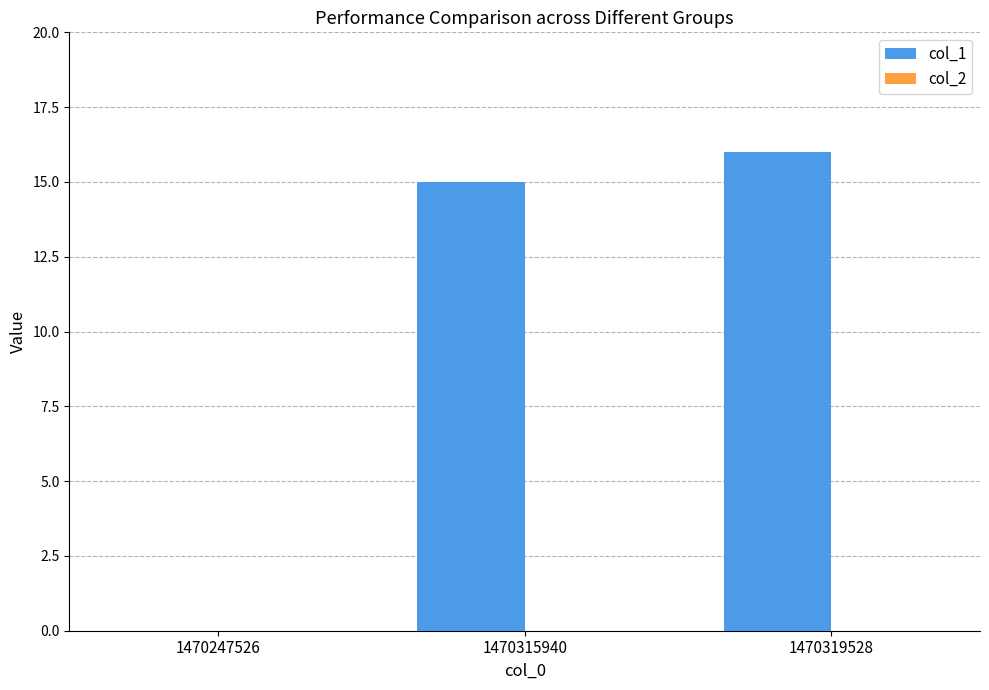

How many data points does each series have?

3